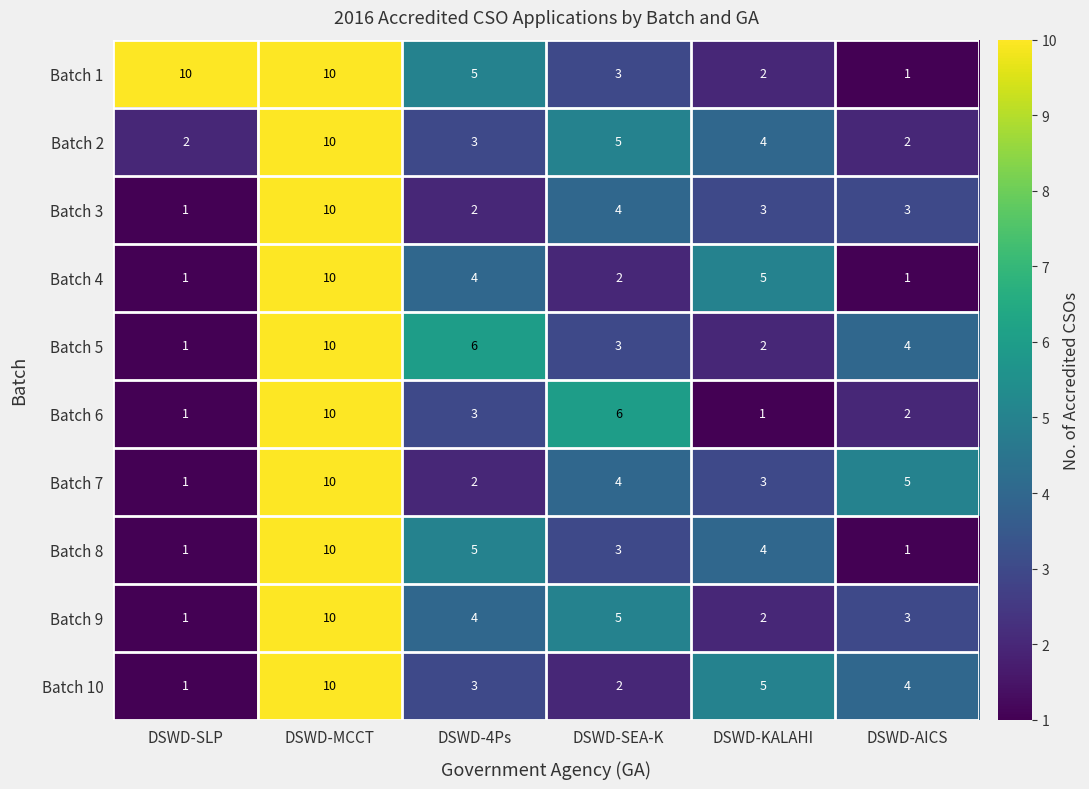

Count the Batch 2 values in the range 2 to 5.

5